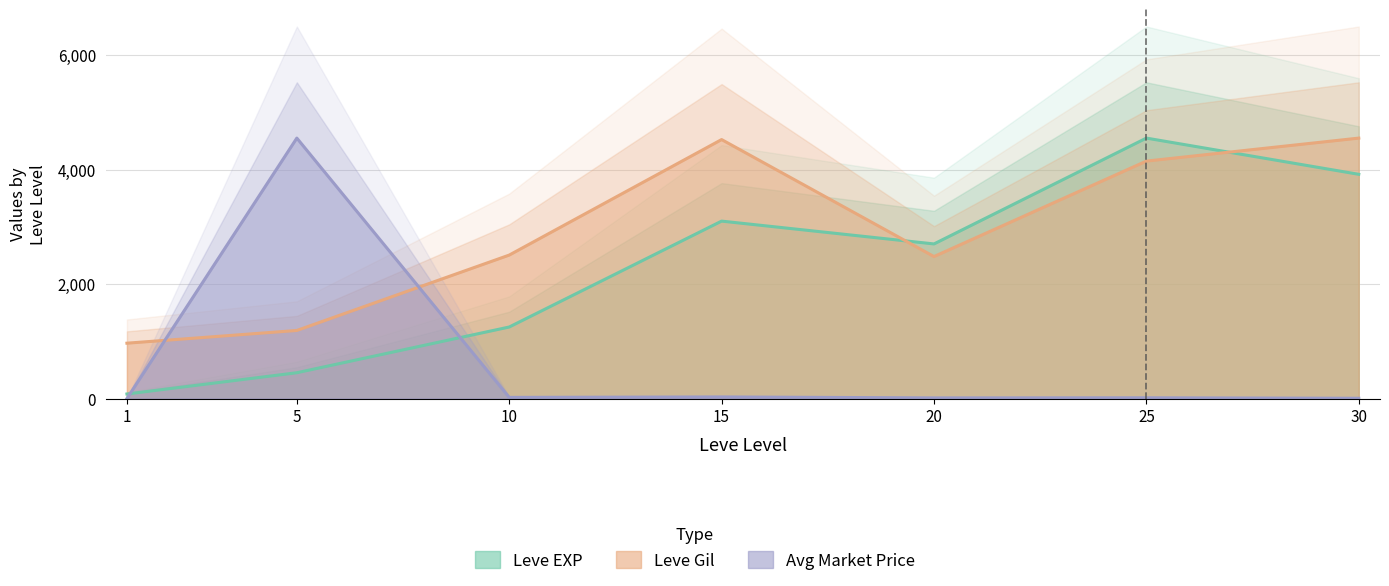

Is it true that Avg Market Price equals 0.1 at 1?

True